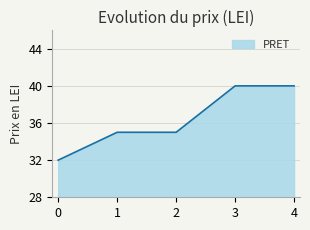

What is the minimum value shown in the chart?

32